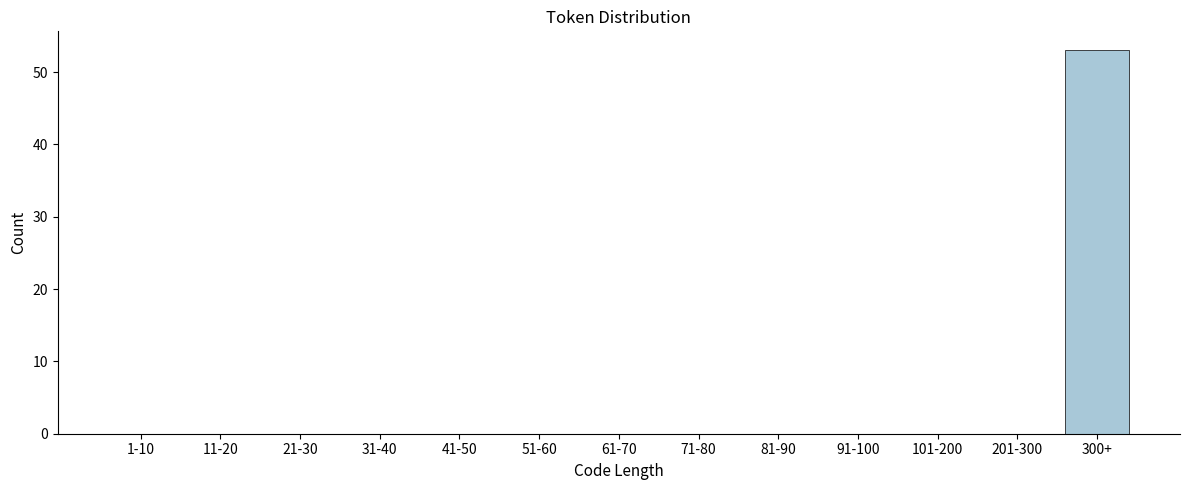

Reading left to right, list all the values displayed in this chart.

1-10=0	11-20=0	21-30=0	31-40=0	41-50=0	51-60=0	61-70=0	71-80=0	81-90=0	91-100=0	101-200=0	201-300=0	300+=53